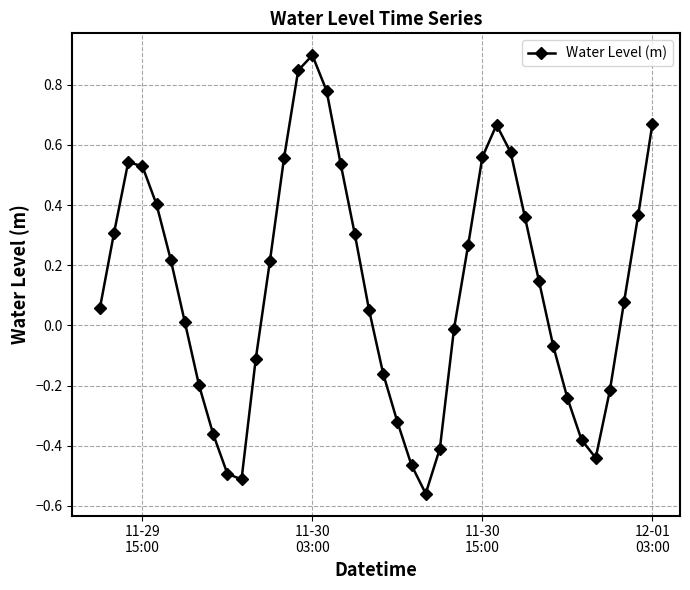

What is the greatest value displayed?

0.9